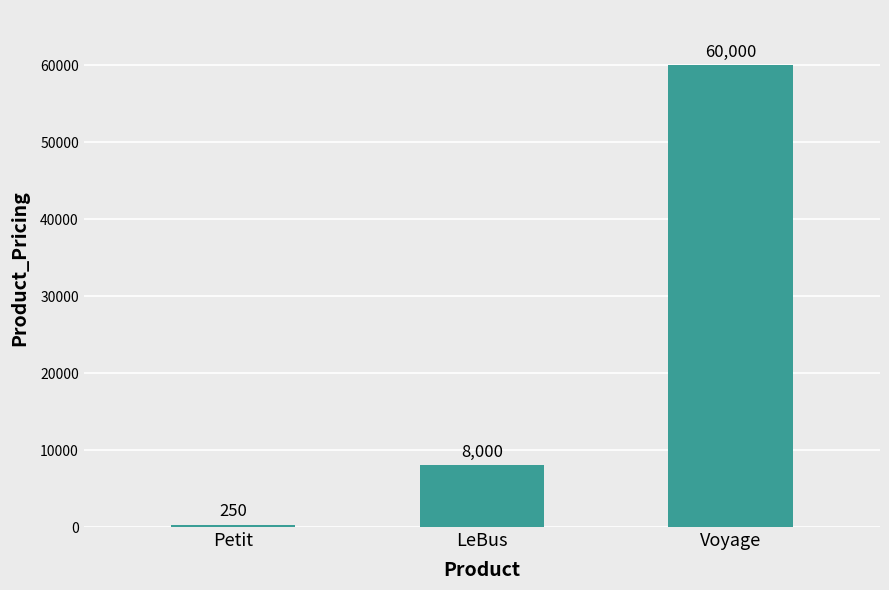

What is the difference between the second highest and minimum values?

7750